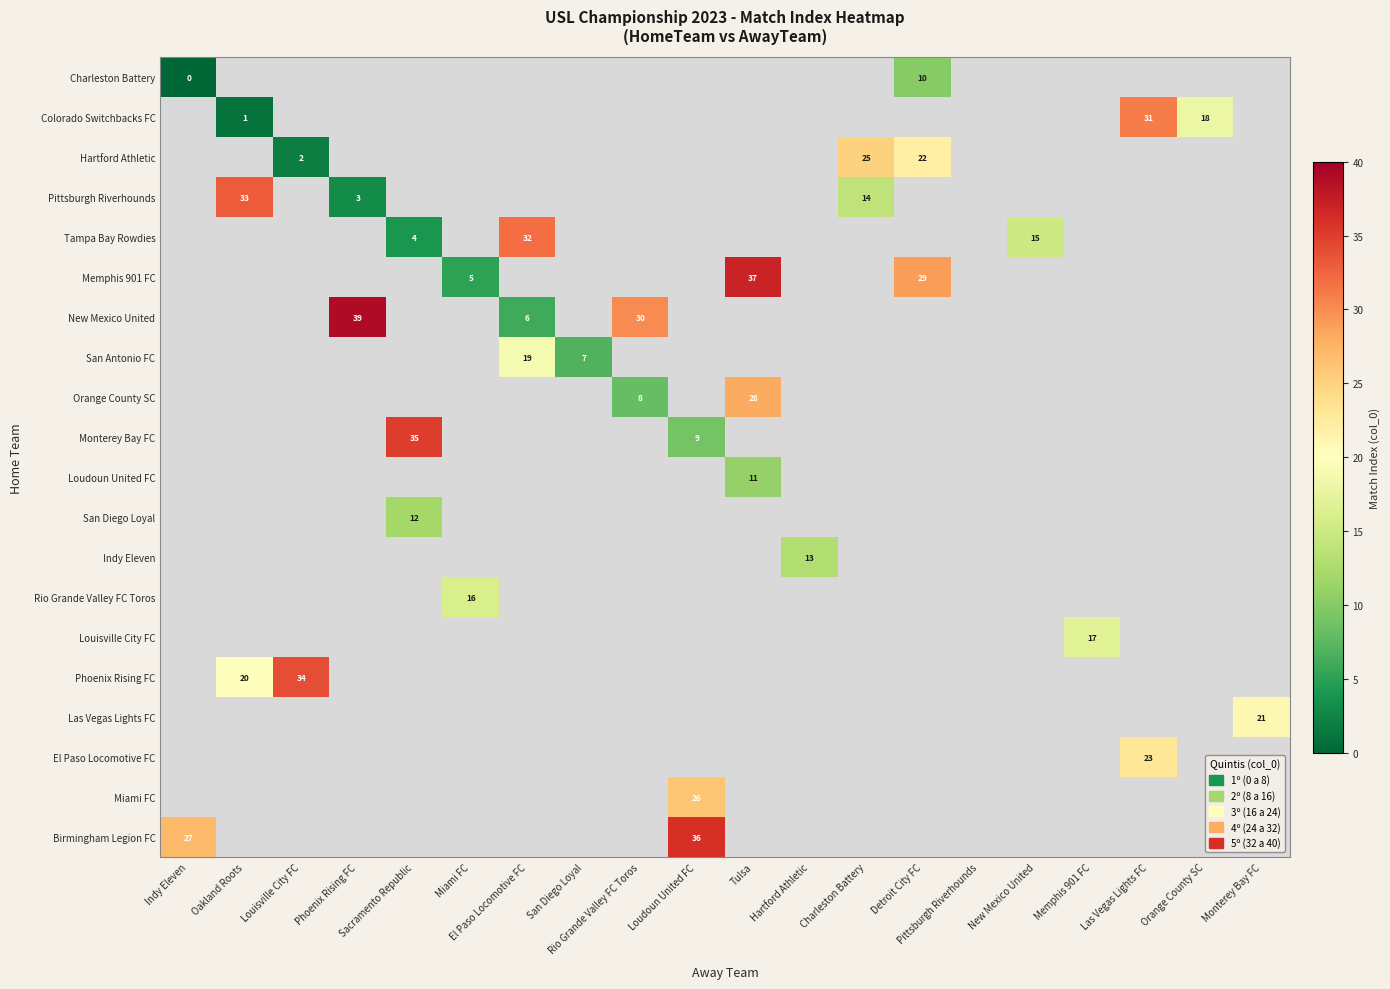

At which label is Birmingham Legion FC closest to 31?

Indy Eleven